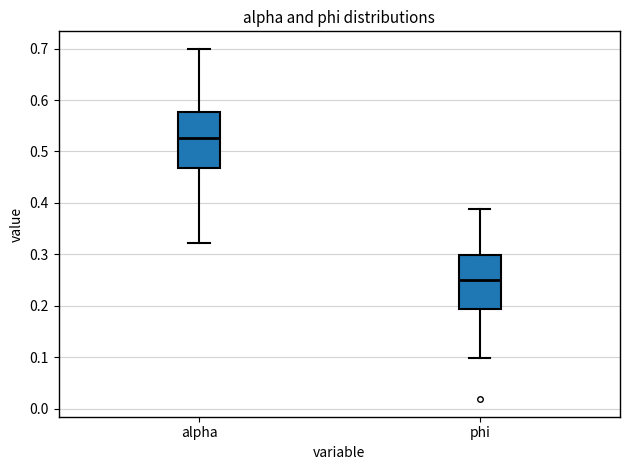

Where is the upper edge of the box for alpha on the y-axis? The values are not printed on the chart, so give them approximately, as read against the axis.

0.58